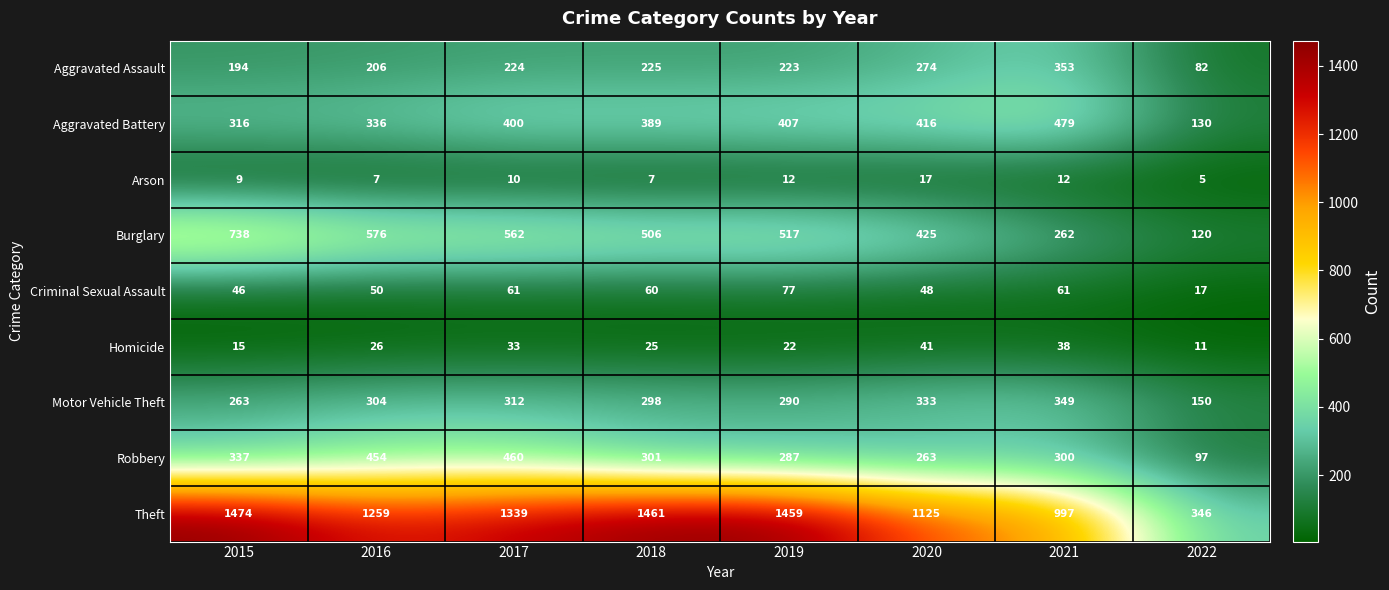

The Arson series shows 20 at 2019. True or false?

False